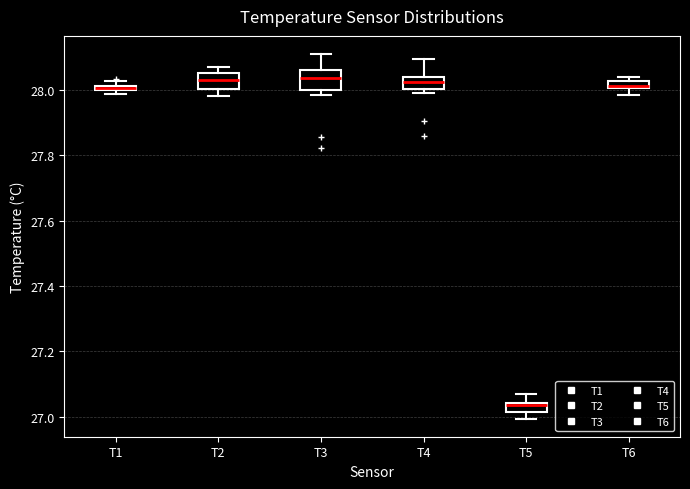

Where is the upper edge of the box for T3 on the y-axis? The values are not printed on the chart, so give them approximately, as read against the axis.

28.06